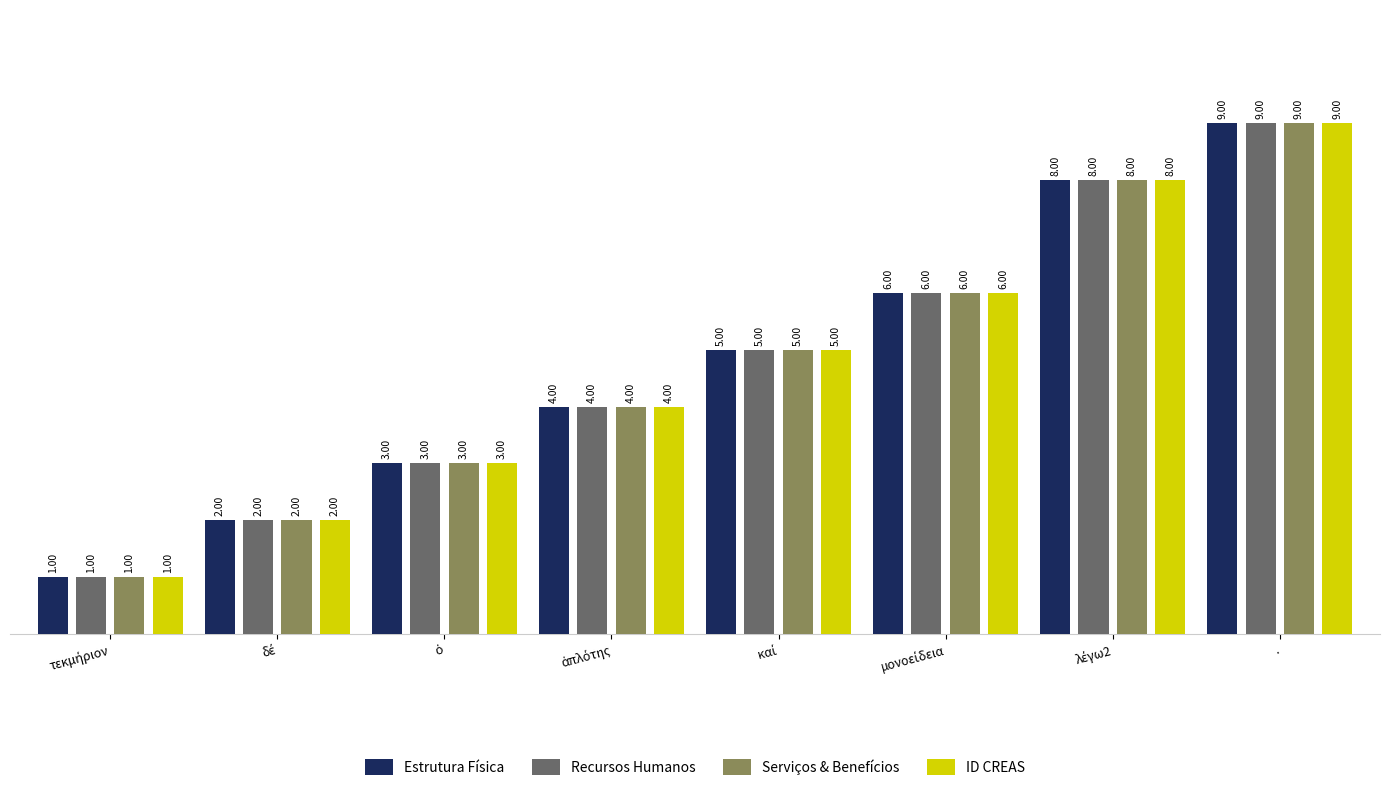

What is the sum of all Serviços & Benefícios values?

38